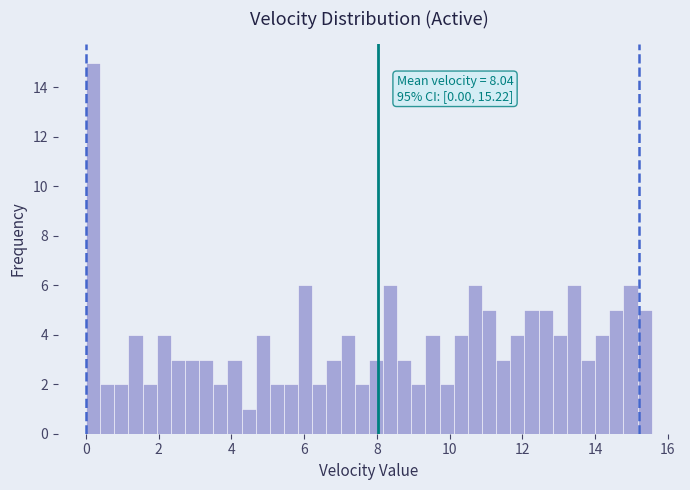

Around what value on the x-axis is the tallest bar? Give the approximate position of its centre, as read against the axis.

0.2